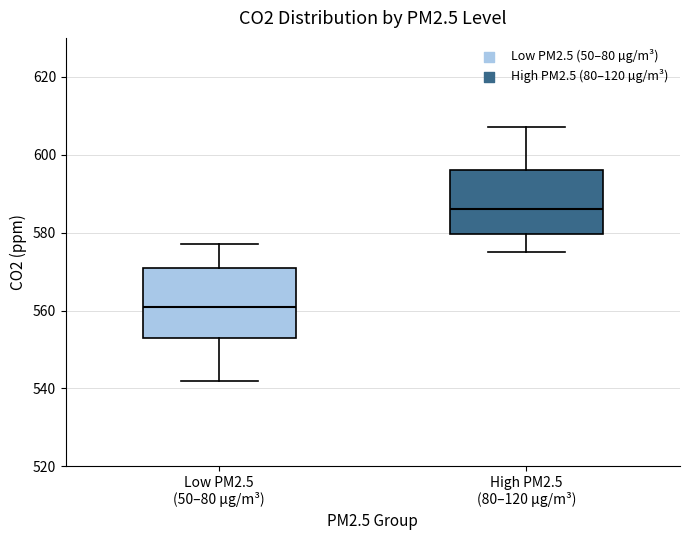

Reading left to right, transcribe this box plot: for each box, give where its median line is, the range the box spans, and where its two whiskers end, as read against the y-axis. The values are not printed on the chart, so give them approximately, as read against the axis.

Low PM2.5 (50–80 µg/m³): median 562, box 554 to 572, whiskers 542 to 578
High PM2.5 (80–120 µg/m³): median 586, box 580 to 596, whiskers 576 to 608